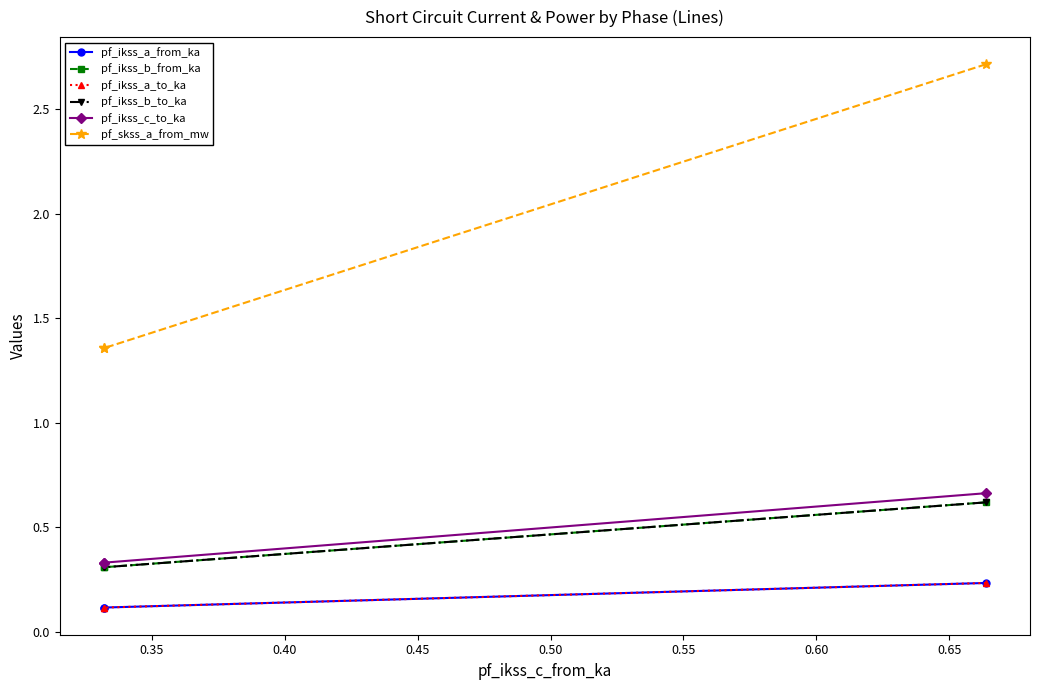

How many lines are shown in the chart?

6